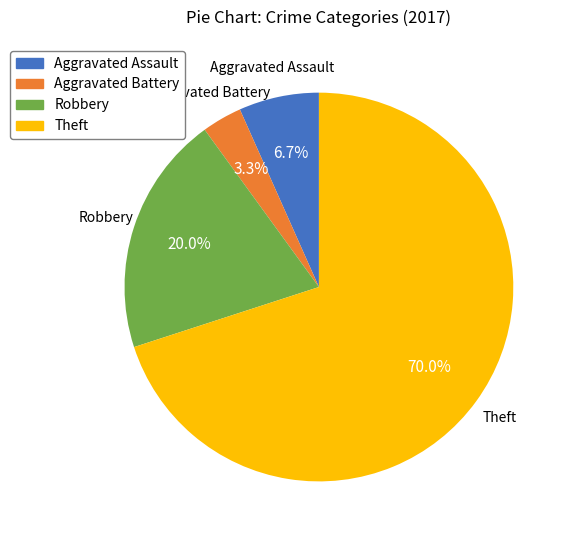

Which has a higher value, Robbery or Theft?

Theft